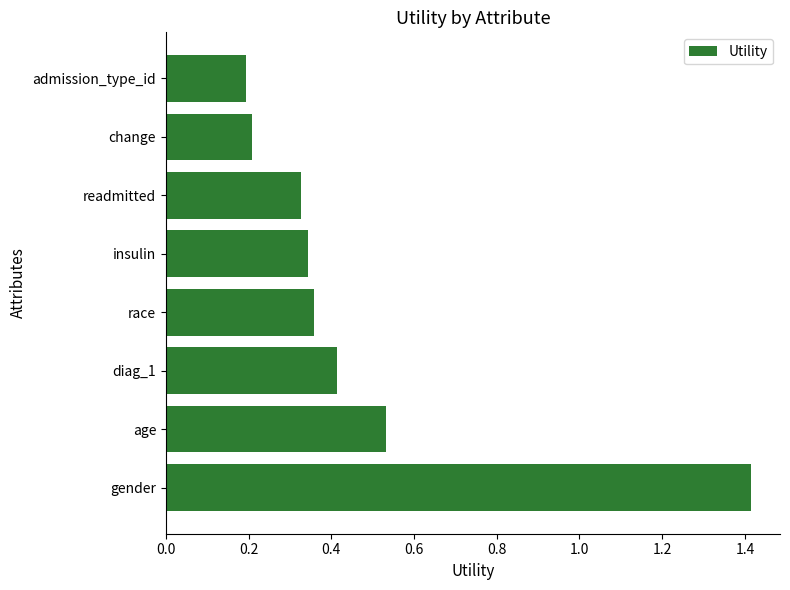

Rank the categories by value from highest to lowest.

gender, age, diag_1, race, insulin, readmitted, change, admission_type_id